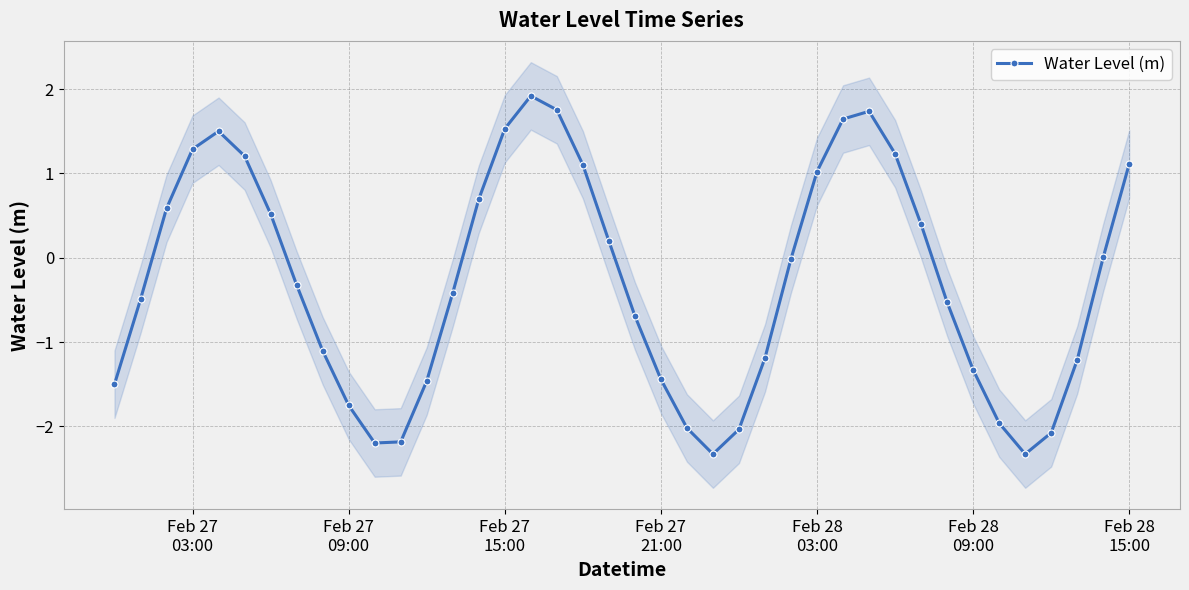

How many lines are shown in the chart?

1